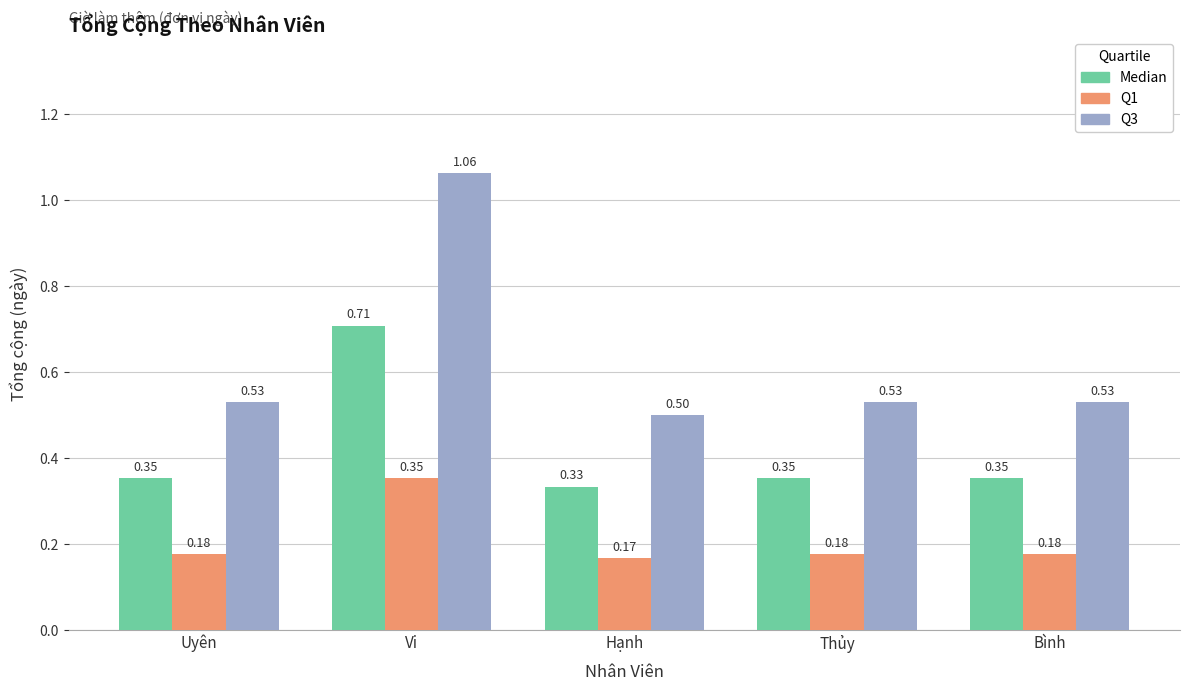

What is the label of the 2nd bar from the left?

Vi